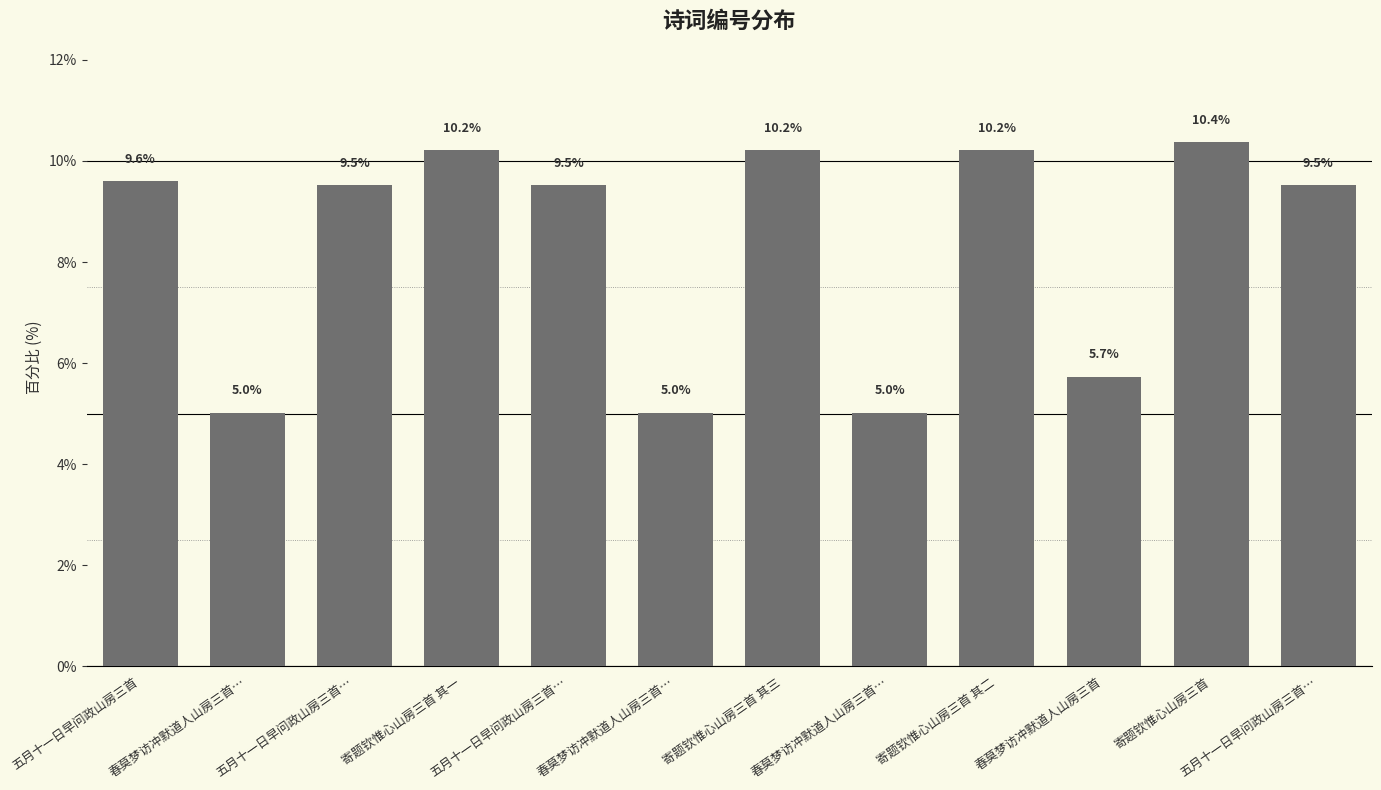

List the labels in order of value, smallest first.

春莫梦访冲默道人山房三首…, 春莫梦访冲默道人山房三首…, 春莫梦访冲默道人山房三首…, 春莫梦访冲默道人山房三首, 五月十一日早问政山房三首…, 五月十一日早问政山房三首…, 五月十一日早问政山房三首…, 五月十一日早问政山房三首, 寄题钦惟心山房三首 其一, 寄题钦惟心山房三首 其二, 寄题钦惟心山房三首 其三, 寄题钦惟心山房三首